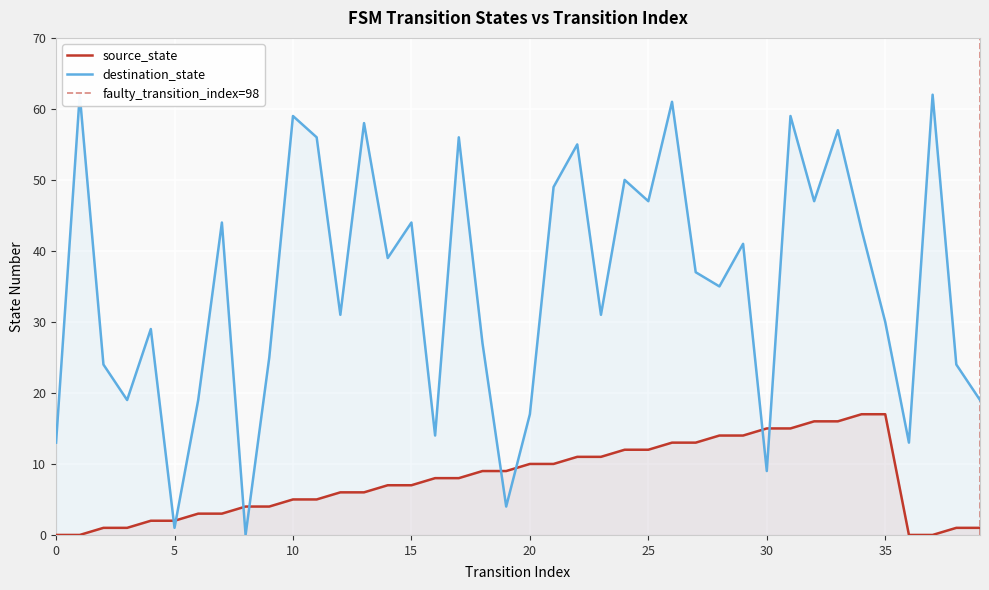

At which category does the chart reach its peak across all series?

1